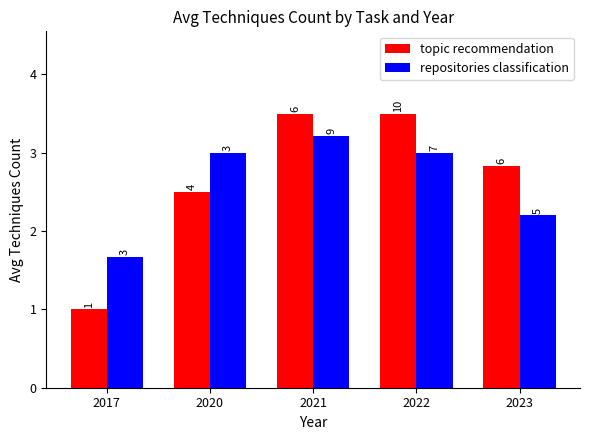

Reading left to right, transcribe all the data shown in this chart.

topic recommendation: 1.0	2.5	3.5	3.5	2.8
repositories classification: 1.7	3.0	3.2	3.0	2.2